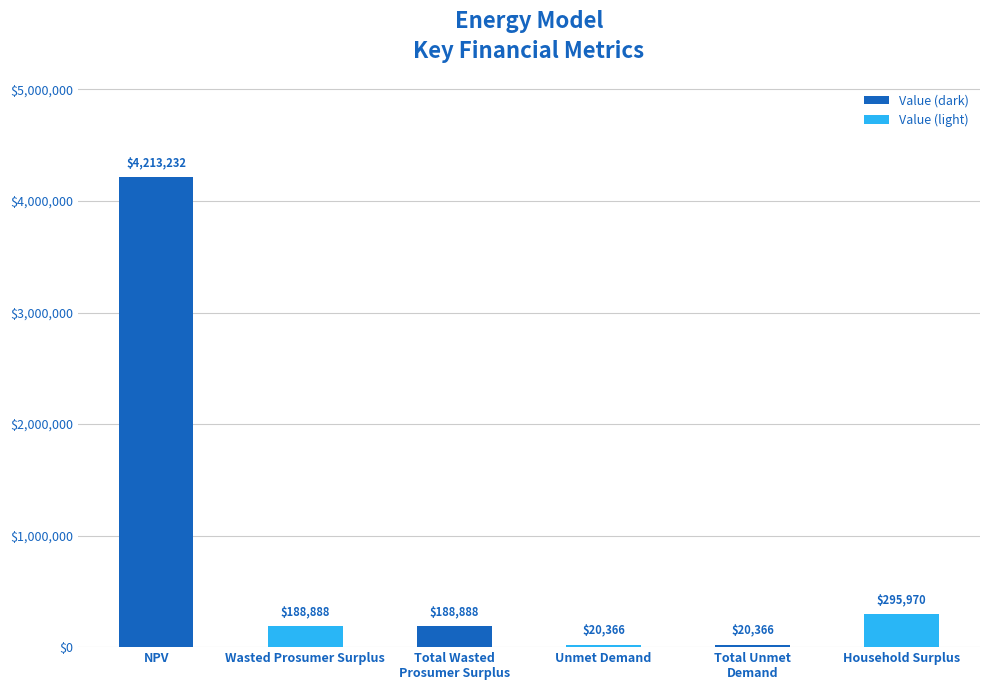

The value at Wasted Prosumer Surplus is 188888.4. True or false?

True